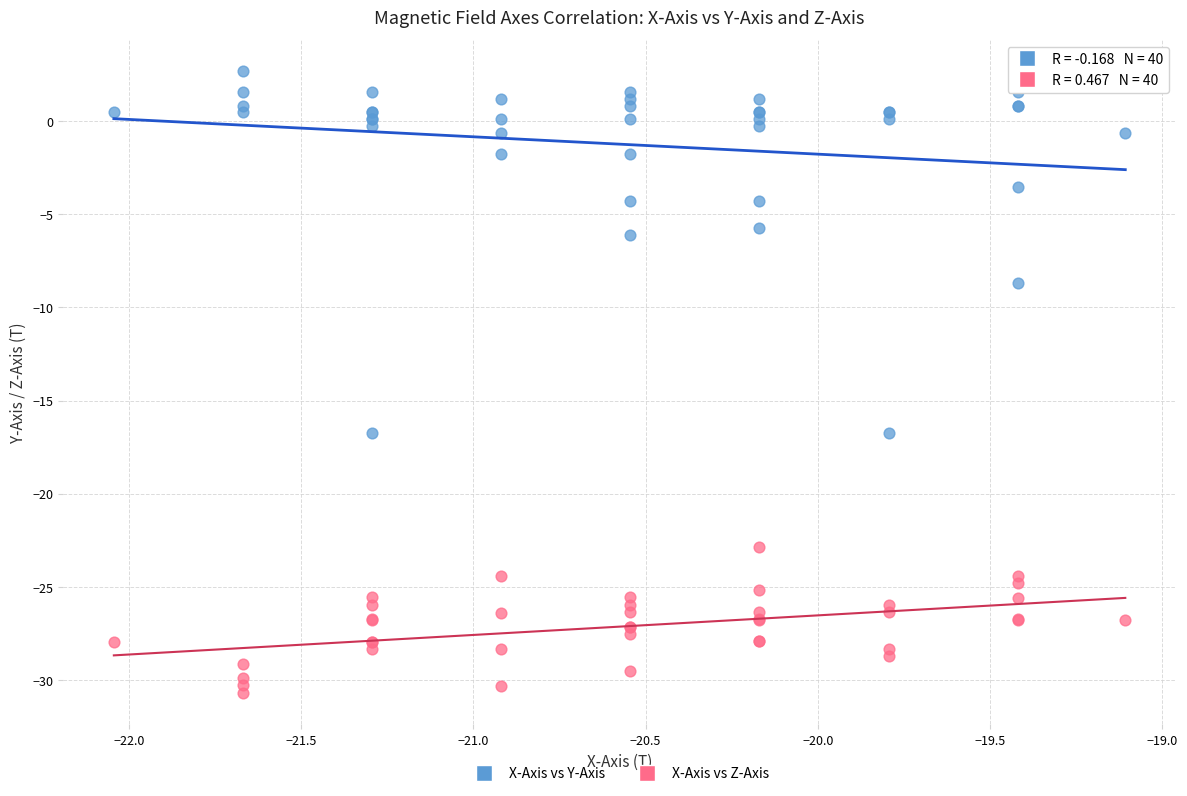

Which series has the largest Y range (max minus min)?

X-Axis vs Y-Axis